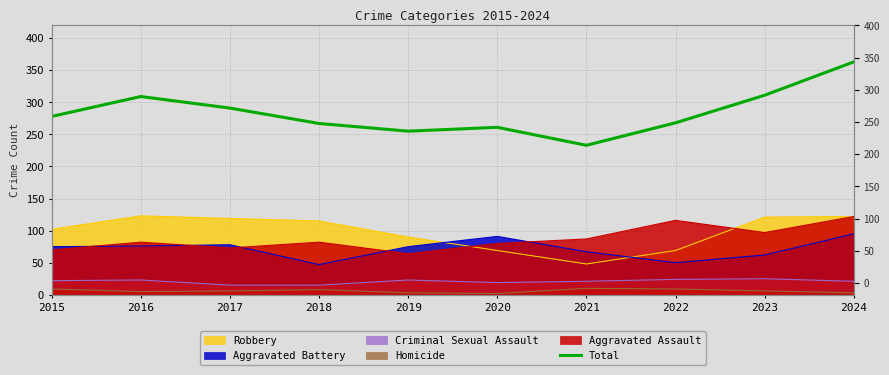

What is the change in value from 2018 to 2021?

-34